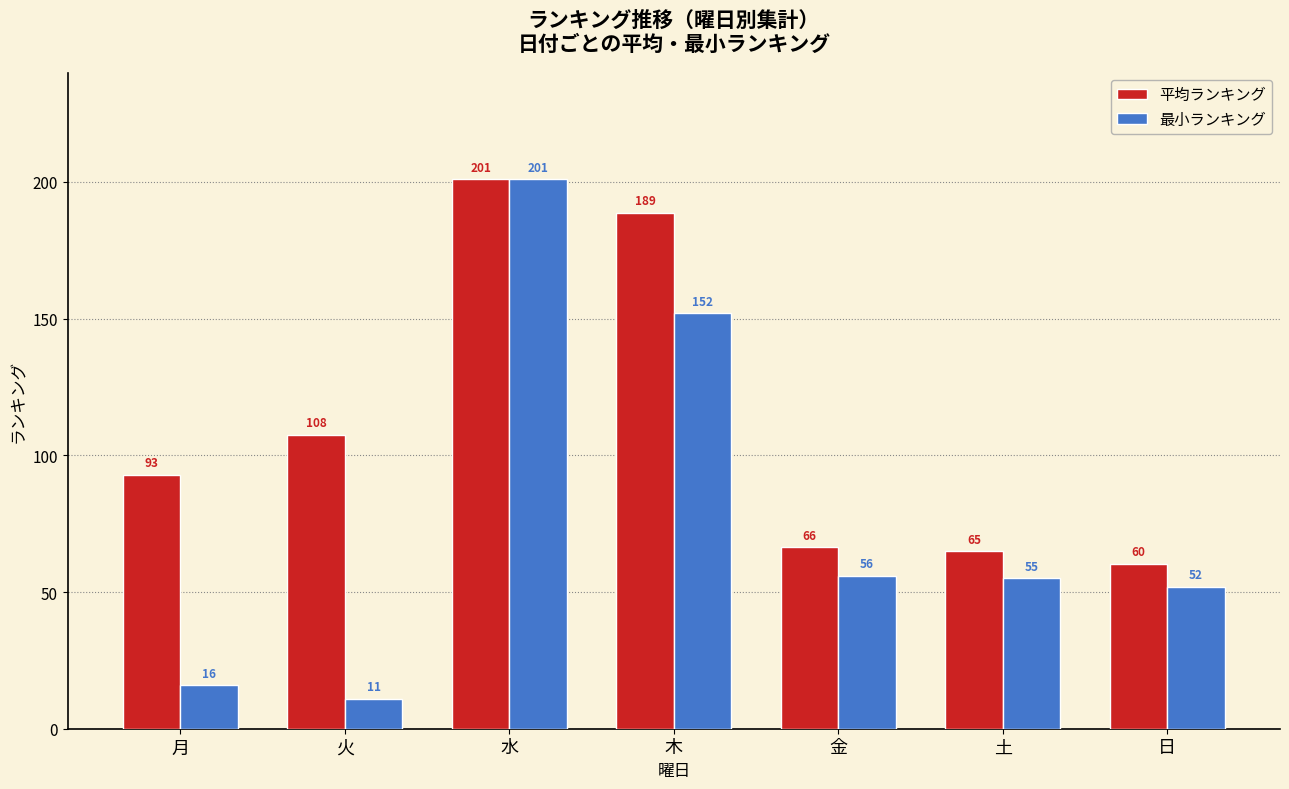

At which label does 最小ランキング first exceed 55?

水